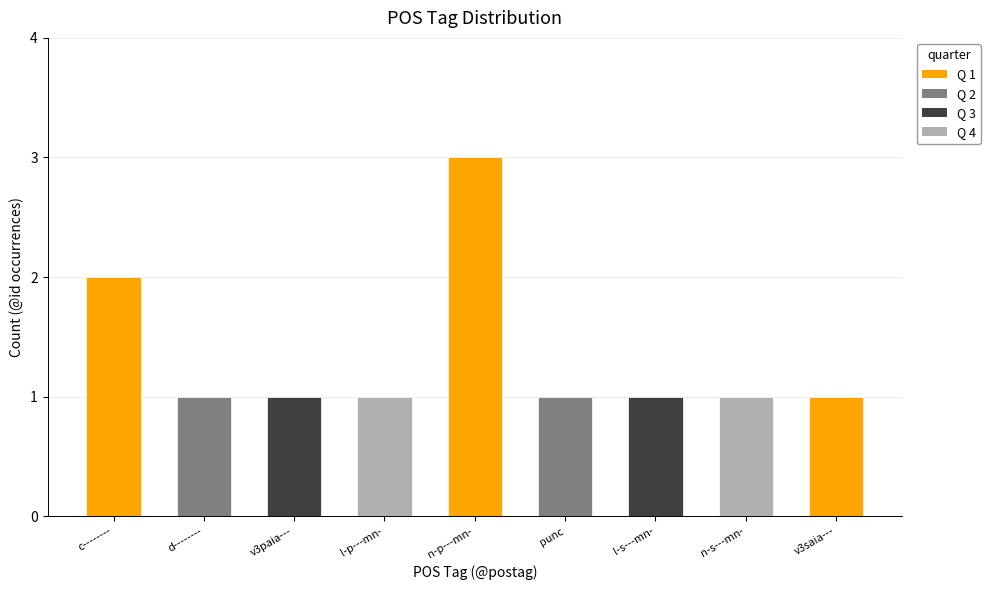

At which category does the chart reach its peak across all series?

n-p---mn-